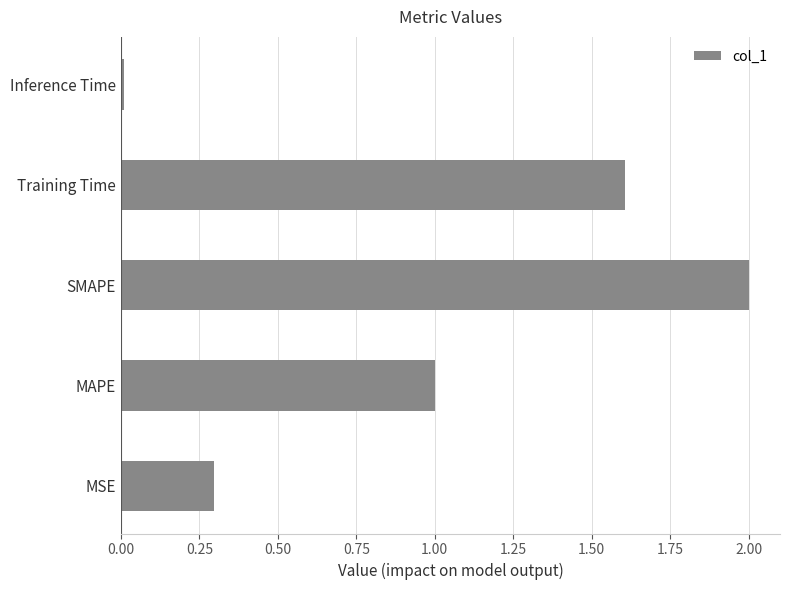

What is the difference between the maximum and minimum values?

2.0